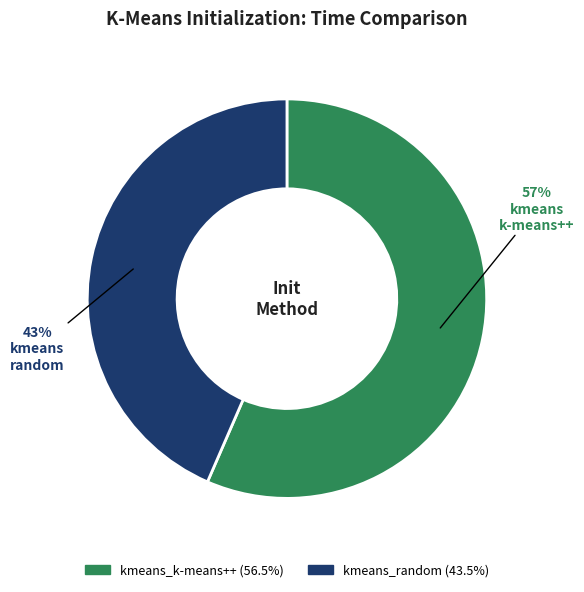

How many segments does this pie chart have?

2